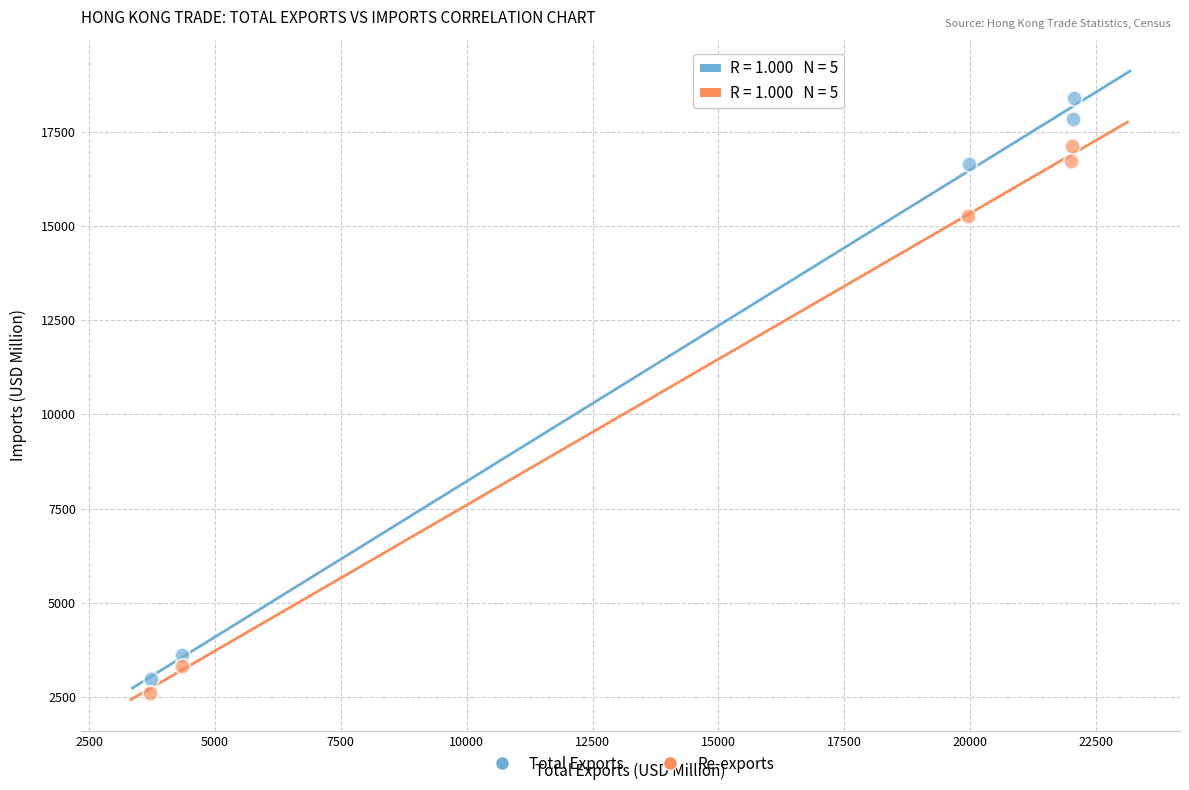

Which series reaches the maximum Y coordinate?

Total Exports